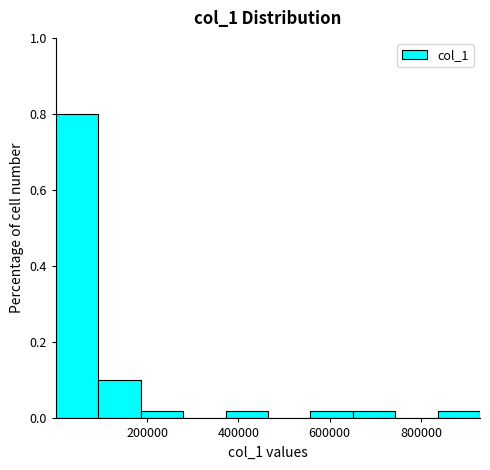

Reading left to right, list every bar in this chart as the range it spans on the x-axis followed by its height. Neither the bar edges nor the heights are printed on the chart, so give them approximately, as read against the axes.

0 to 100000: 0.80
100000 to 180000: 0.10
180000 to 280000: 0.02
280000 to 380000: 0
380000 to 460000: 0.02
460000 to 560000: 0
560000 to 660000: 0.02
660000 to 740000: 0.02
740000 to 840000: 0
840000 to 920000: 0.02